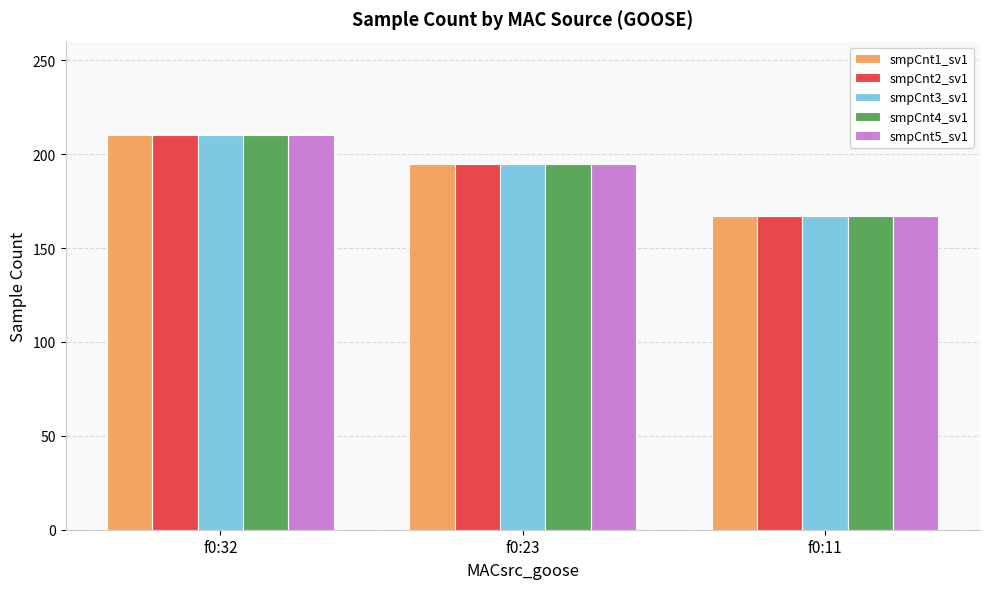

How many values in the smpCnt1_sv1 series are below 195?

1